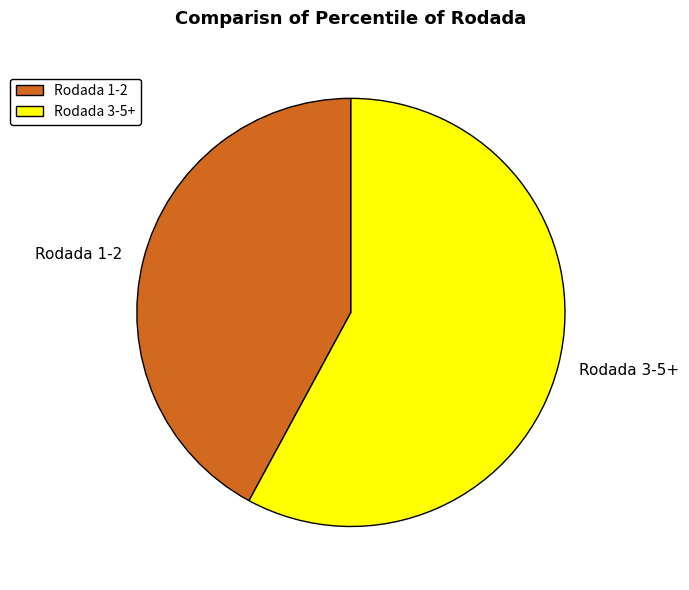

Which slice is the largest?

Rodada 3-5+